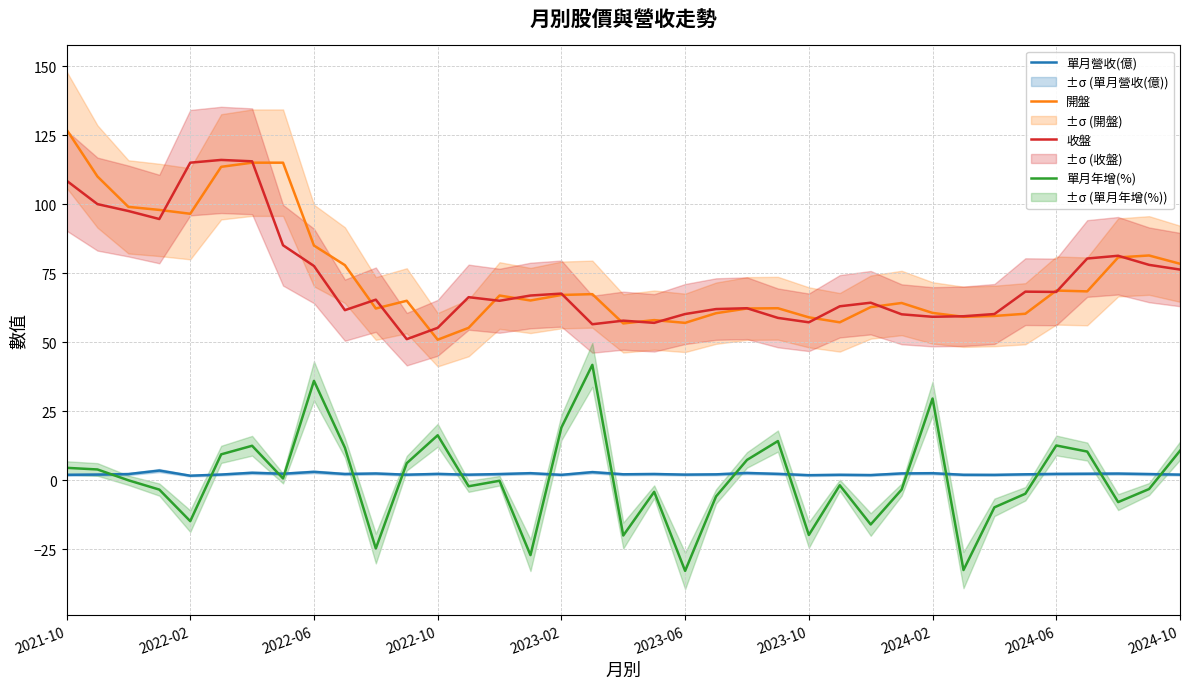

True or false: 開盤 and 單月年增(%) cross at least once.

False